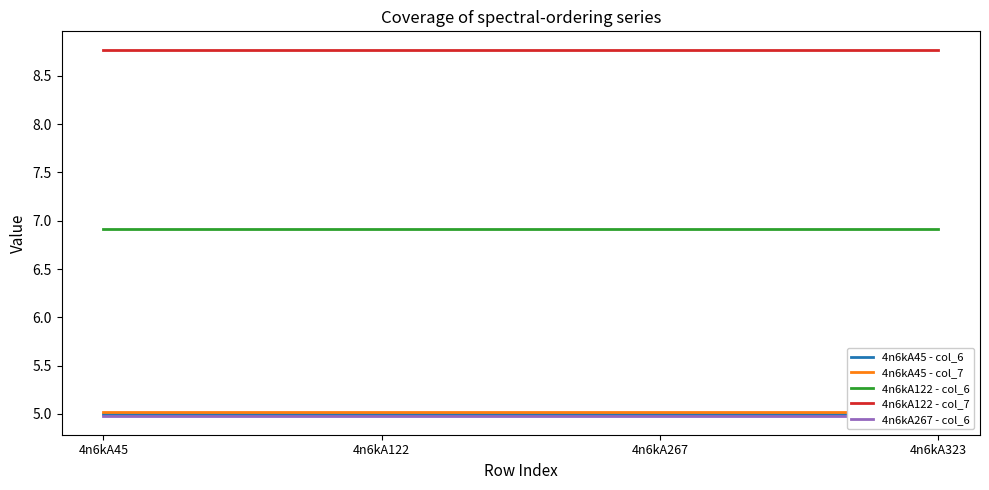

How many categories are shown in the chart?

4